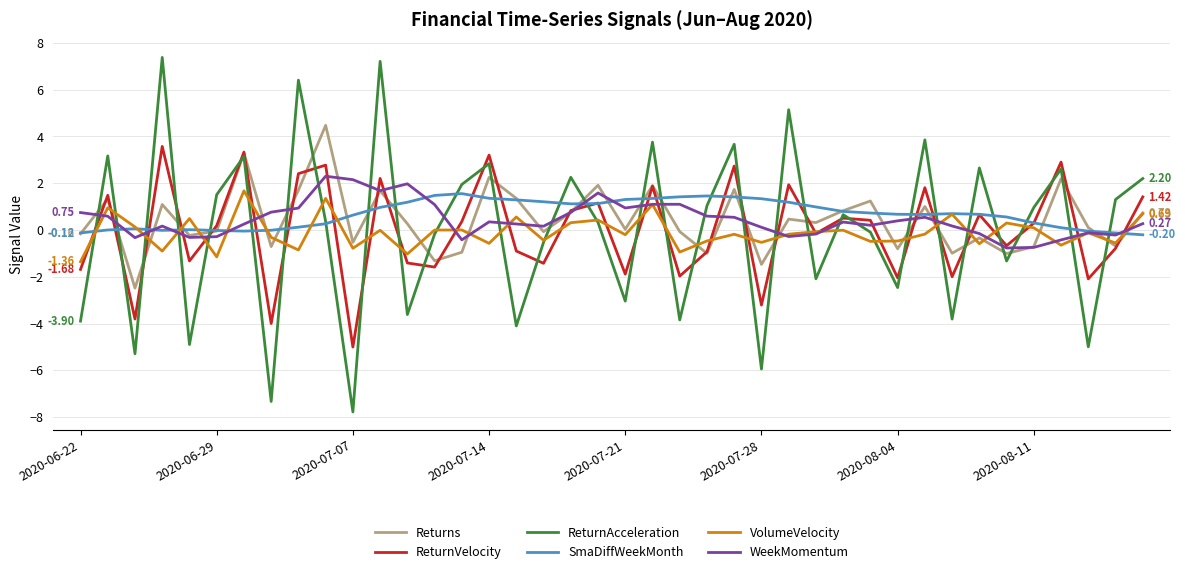

True or false: WeekMomentum and ReturnAcceleration intersect in this chart.

True